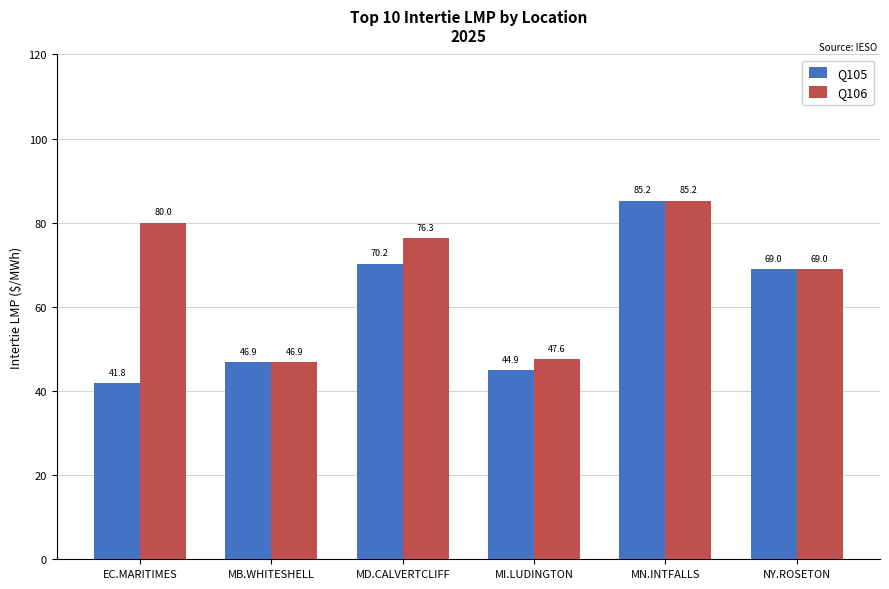

How many groups of bars are there?

6